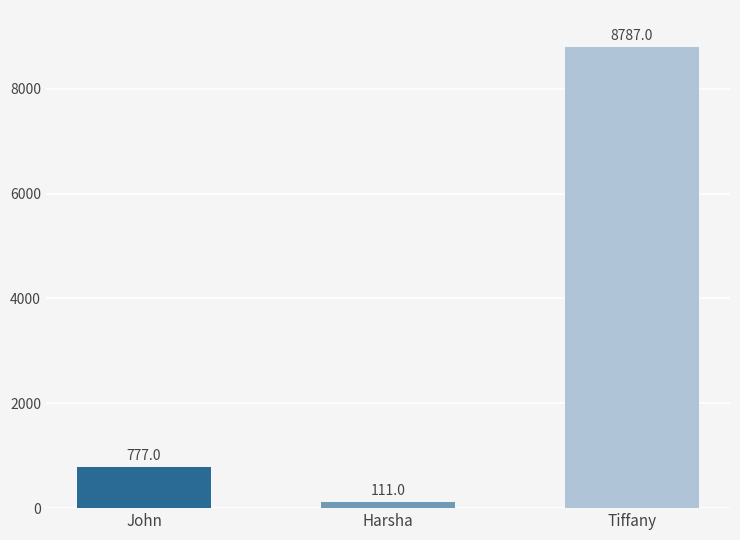

What position from the right is Harsha?

2